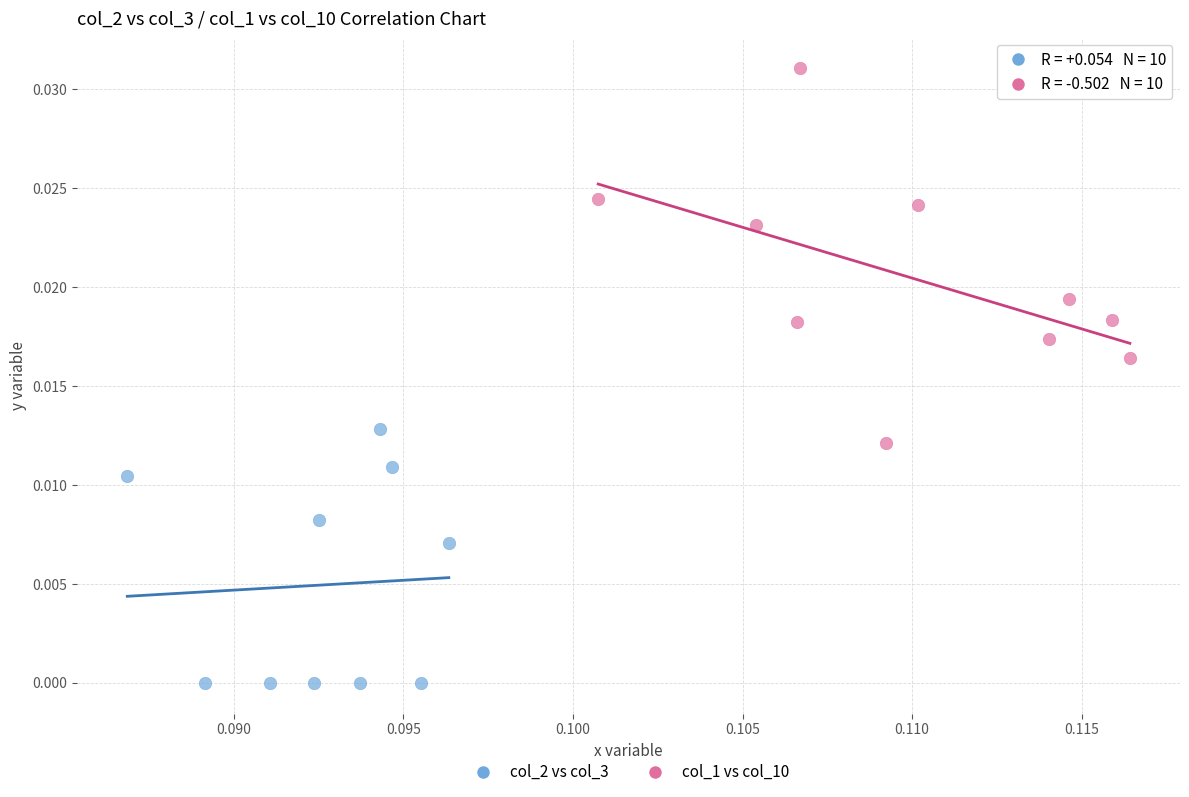

Which series contains the lowest Y value?

col_2 vs col_3